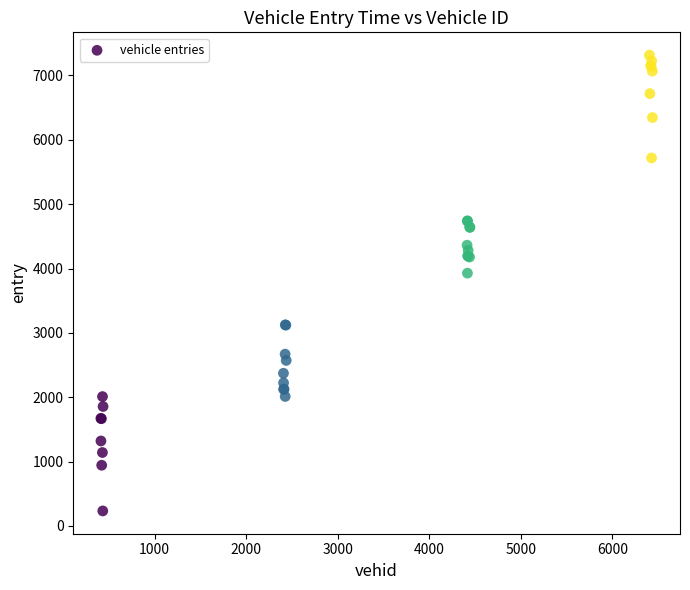

What Y value in the scatter plot is closest to 3774?

3928.0